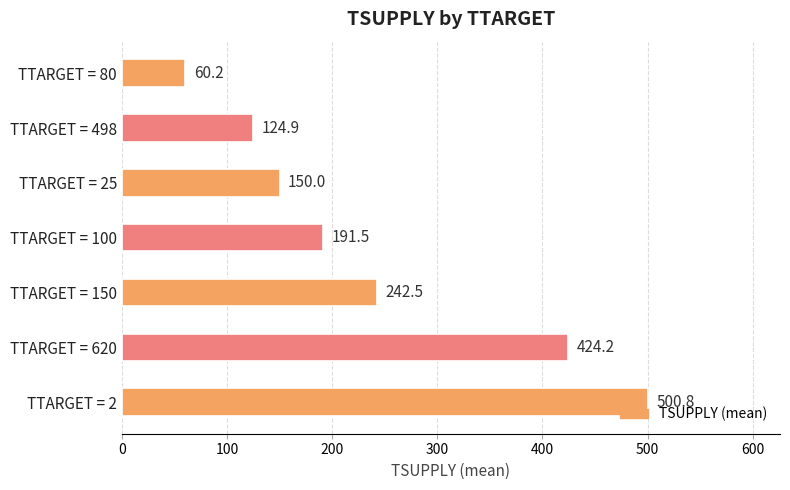

List the labels in order of value, smallest first.

TTARGET = 80, TTARGET = 498, TTARGET = 25, TTARGET = 100, TTARGET = 150, TTARGET = 620, TTARGET = 2